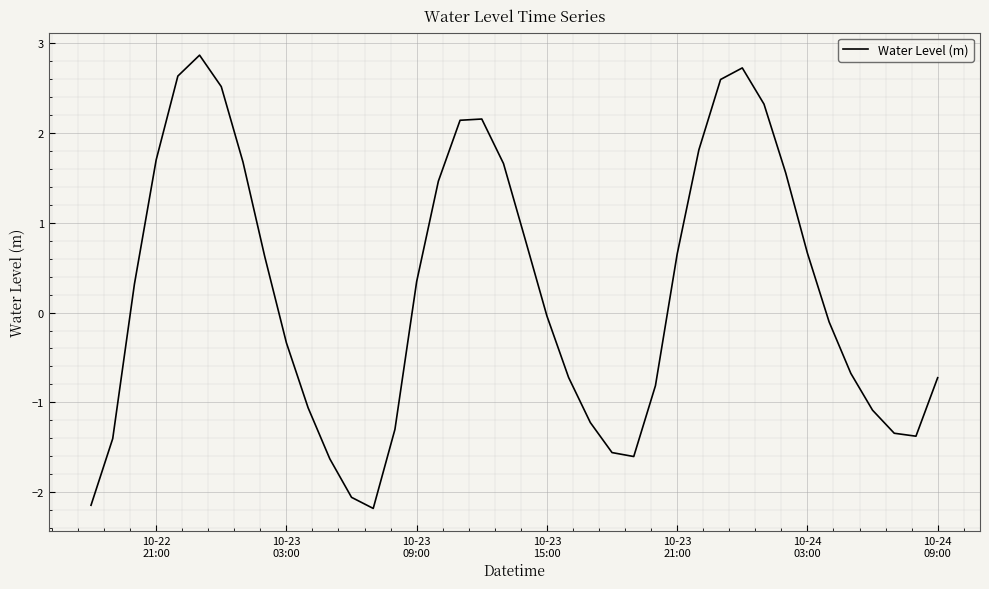

What is the maximum value shown in the chart?

2.9